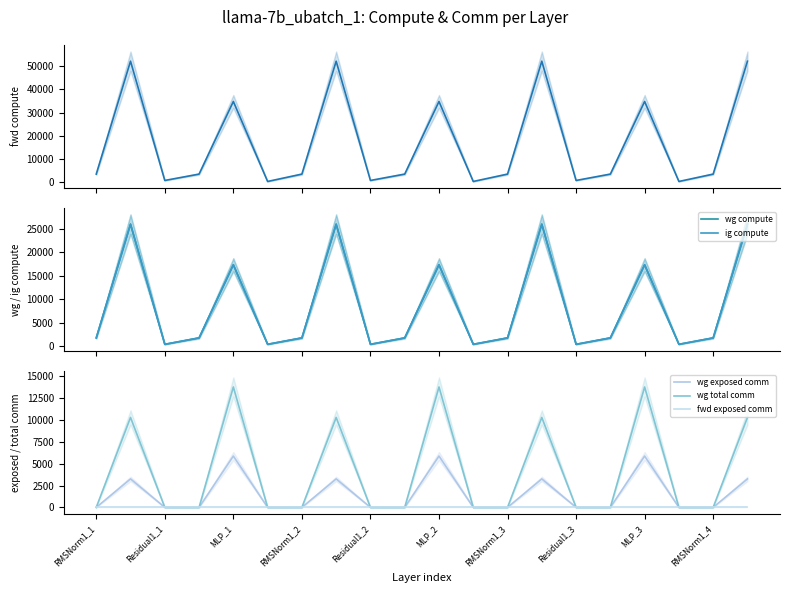

In wg total comm, how many points are higher than both neighbors (excluding endpoints)?

6